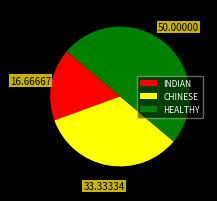

Rank the categories by value from highest to lowest.

HEALTHY, CHINESE, INDIAN